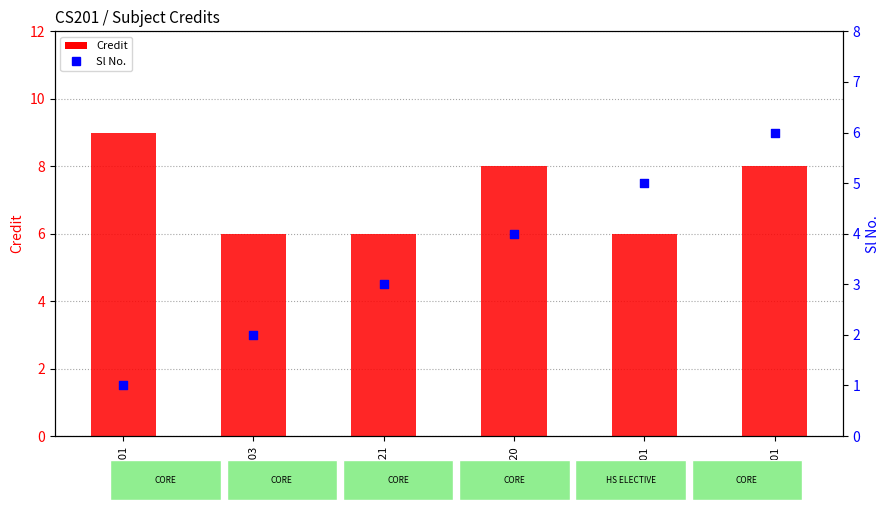

Which series has the largest total across all categories?

Credit